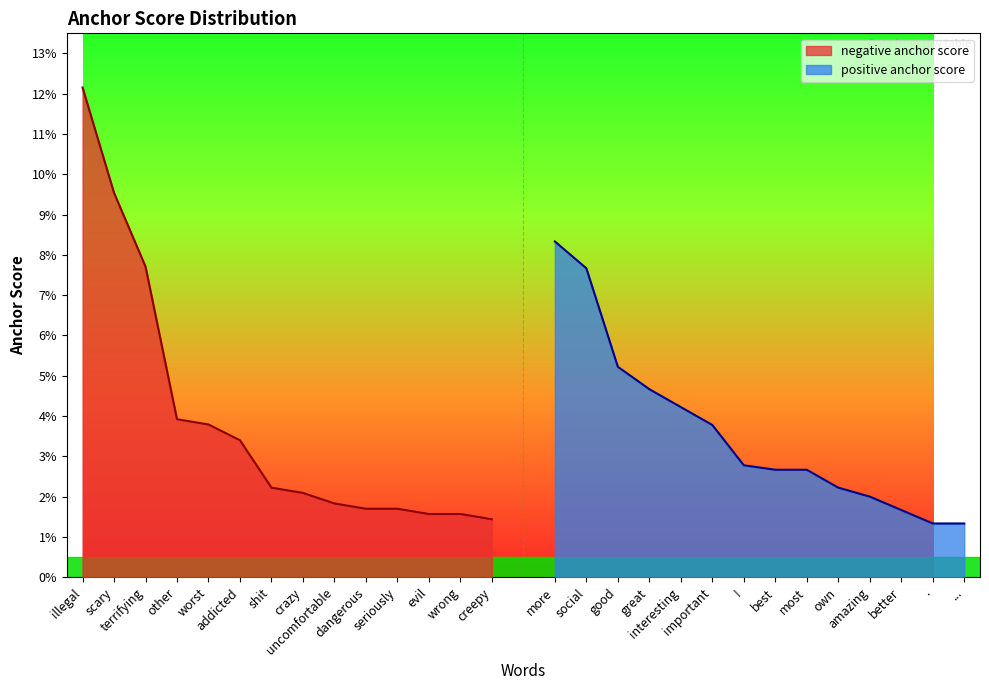

Count the positive anchor score values in the range 0 to 1.

14